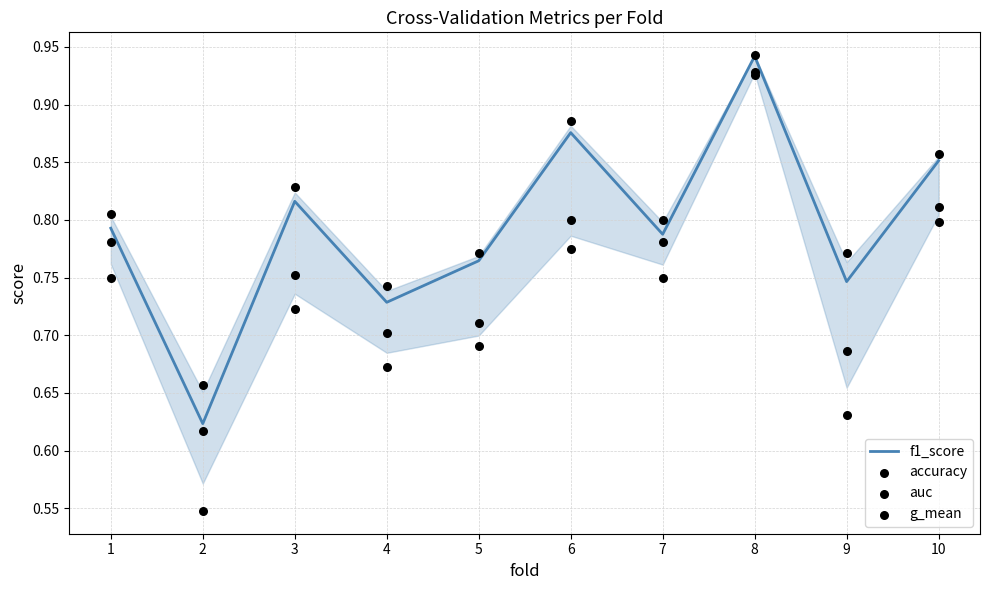

At how many categories does at least one series exceed 0?

10